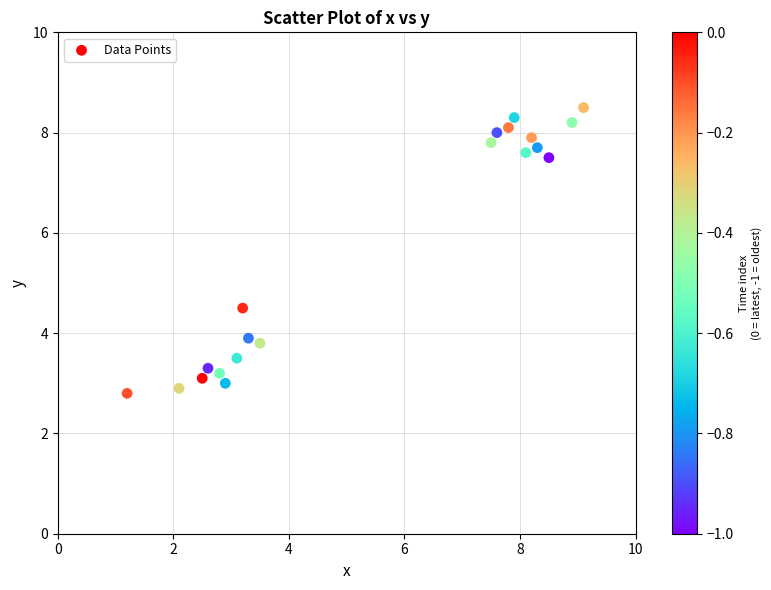

What Y value in the scatter plot is closest to 5?

4.5